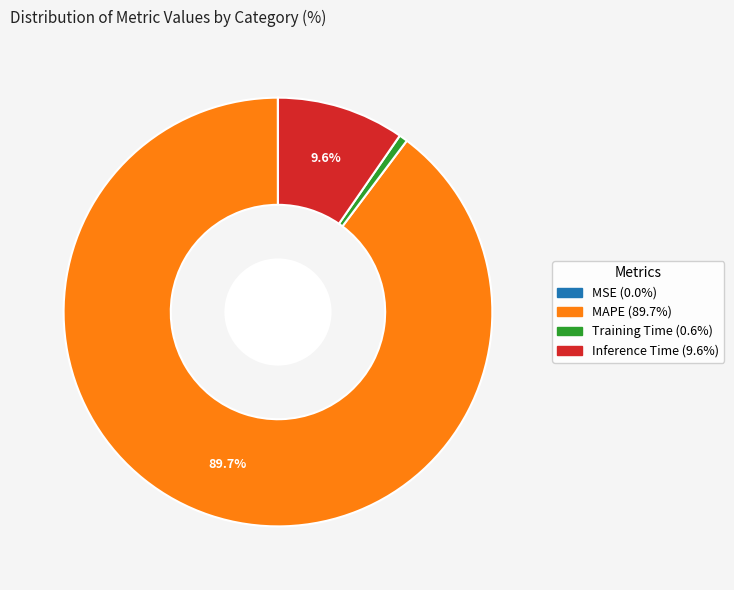

How much of the chart is everything except Inference Time?

90.4%